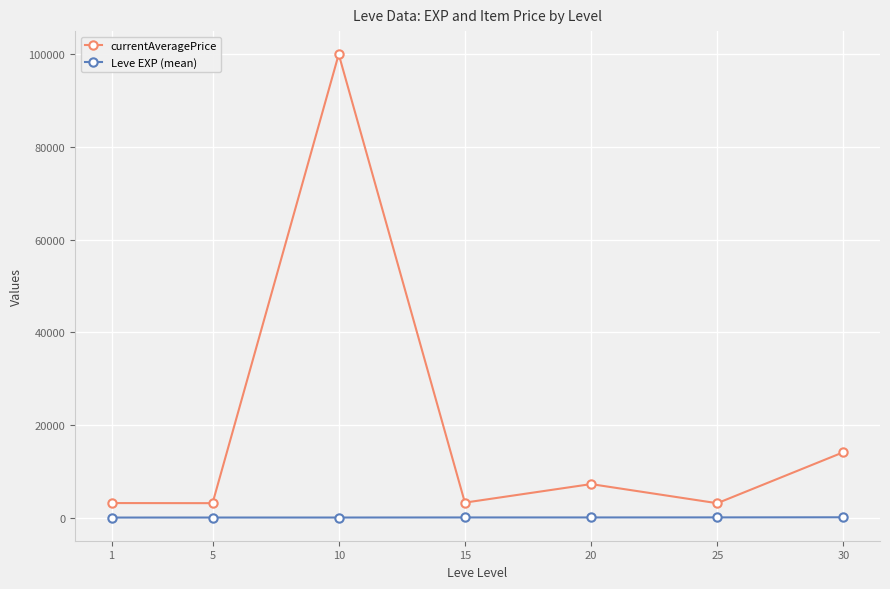

What is the difference between the highest and lowest values at 1?

3130.0